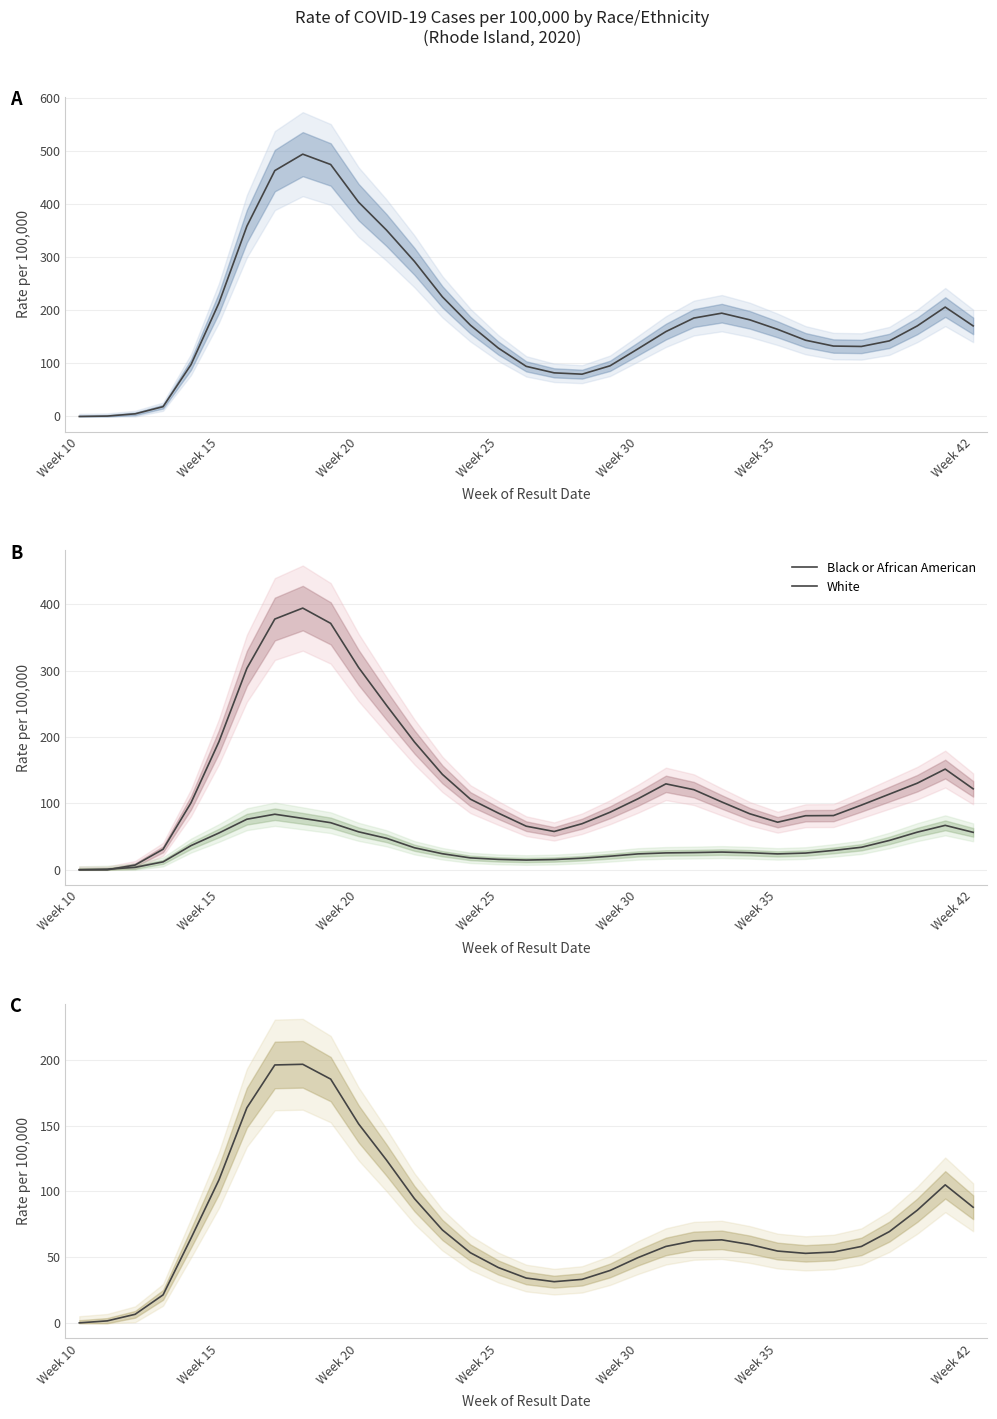

True or false: White and Total intersect in this chart.

False